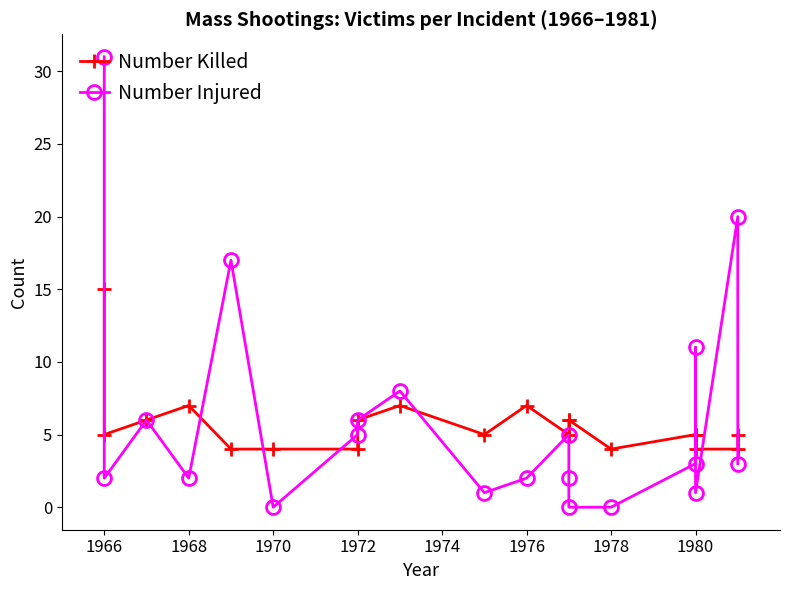

How many values in the Number Injured series exceed 3?

9